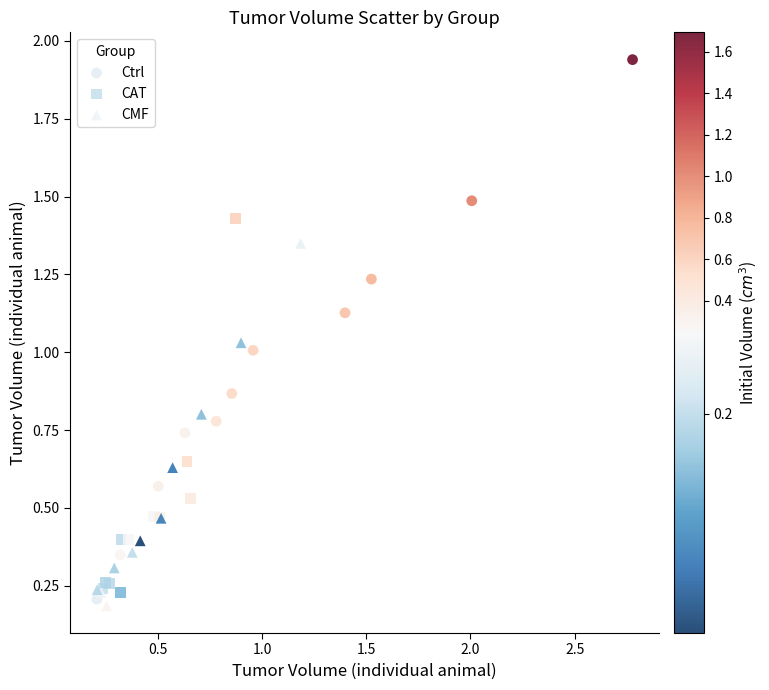

Which series reaches the maximum Y coordinate?

Ctrl